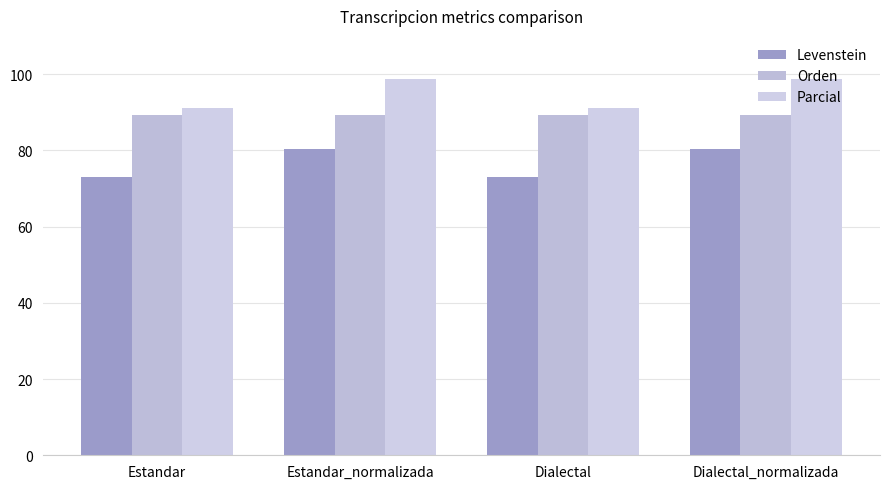

How many categories are shown in the chart?

4